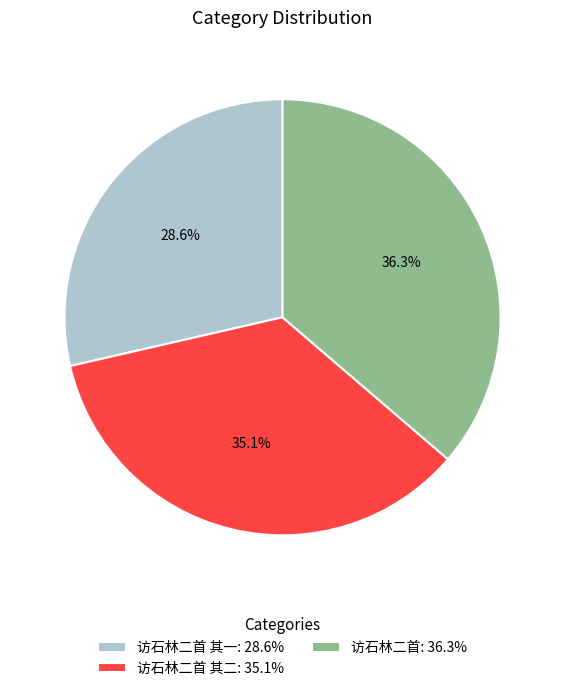

What percentage is NOT represented by 访石林二首: 36.3%?

63.7%